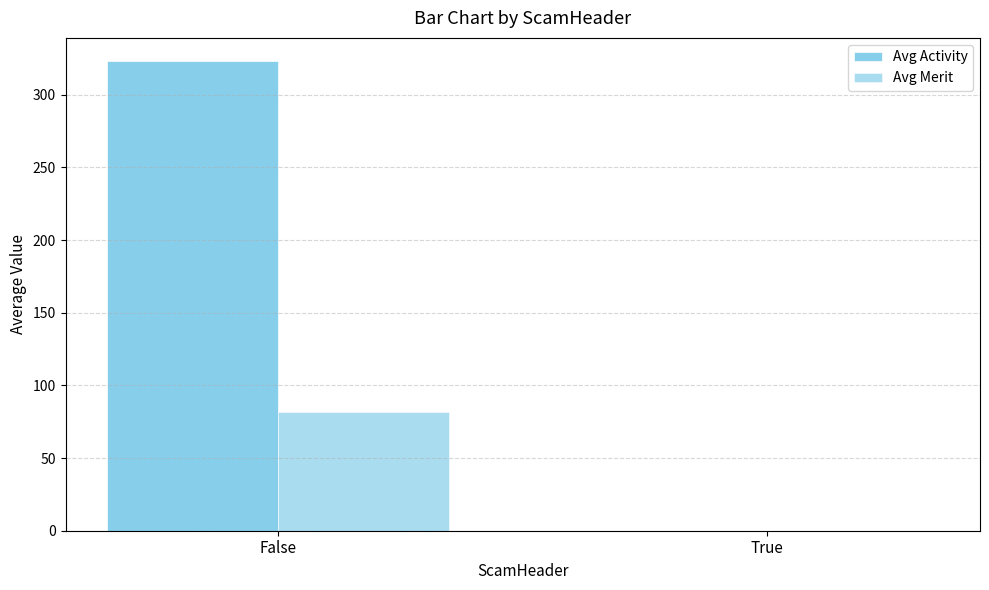

Reading right to left, transcribe all the data shown in this chart.

Avg Activity: True=0	False=323
Avg Merit: True=0	False=82